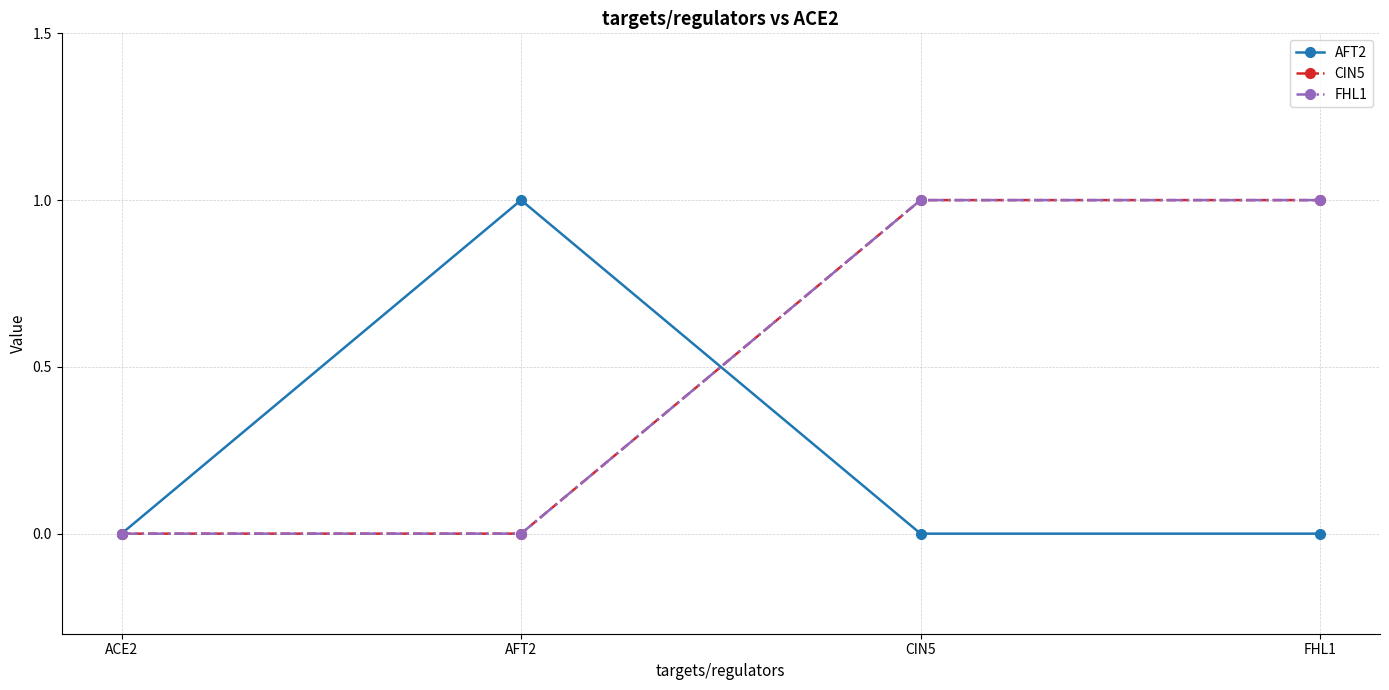

Which series has the largest total across all categories?

CIN5